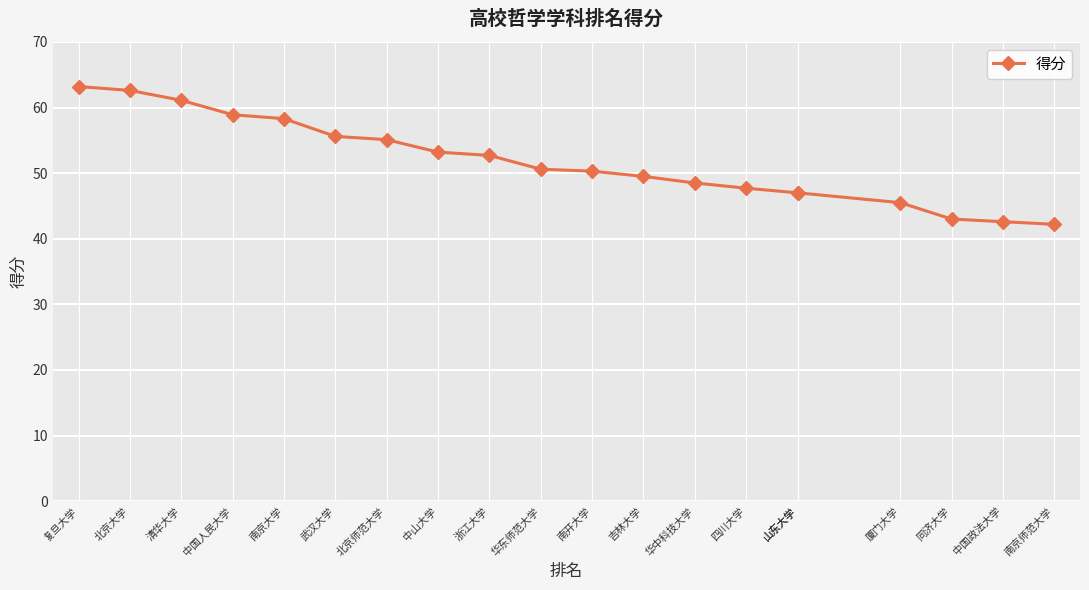

What is the change in value from 北京大学 to 华东师范大学?

-12.0